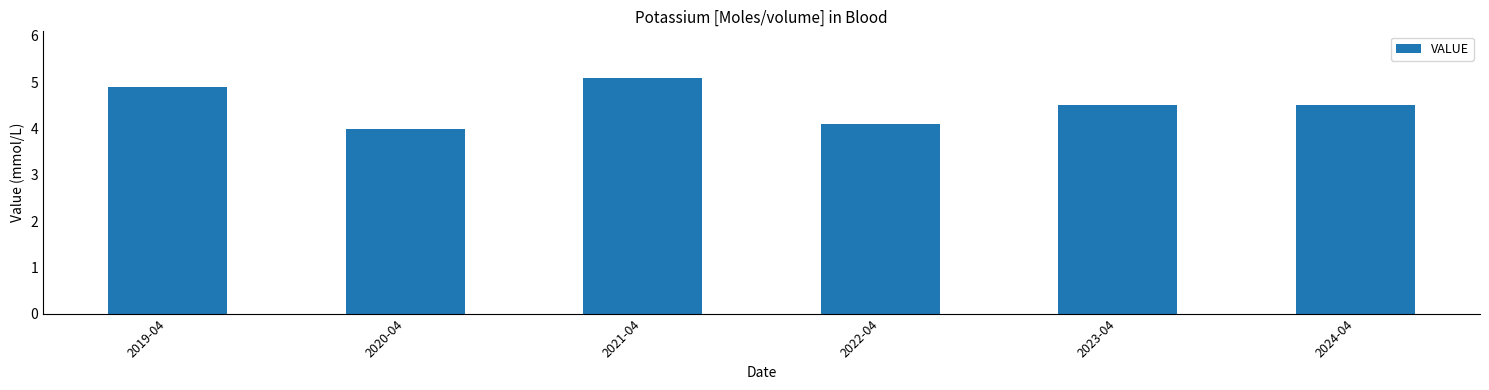

Are the bars horizontal?

No